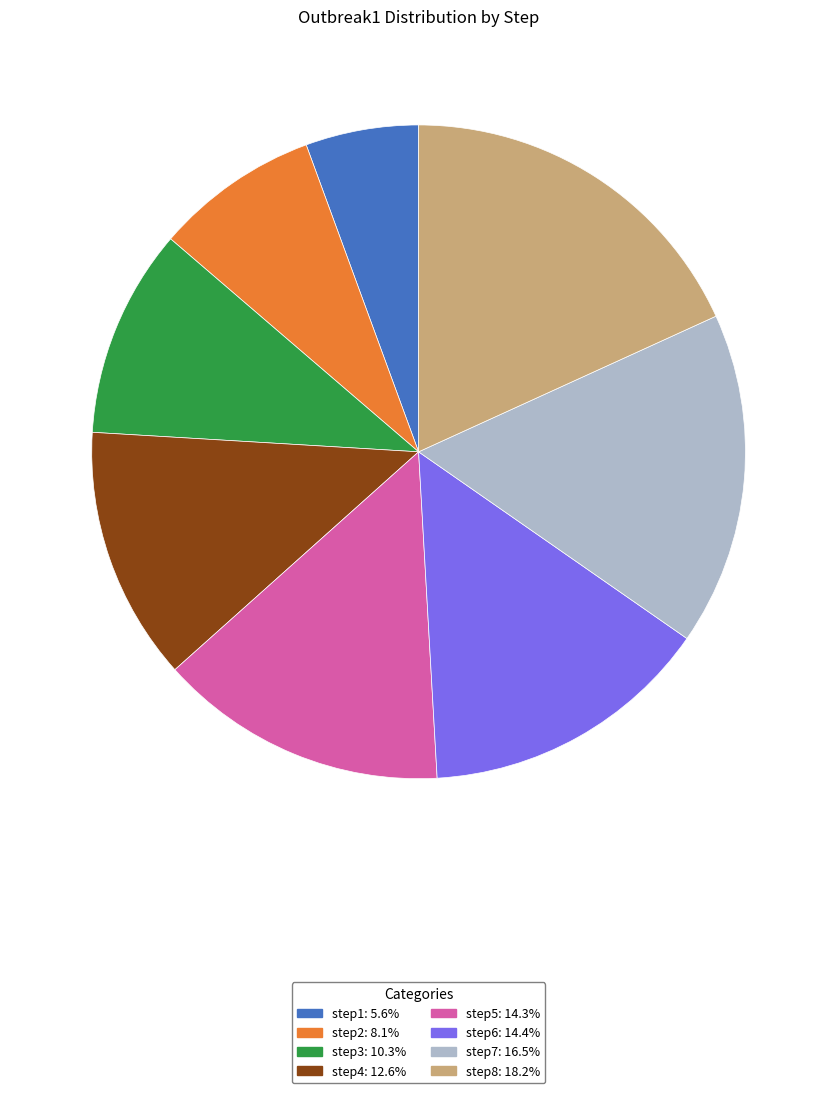

Is the sum of step7 and step8 greater than half?

No